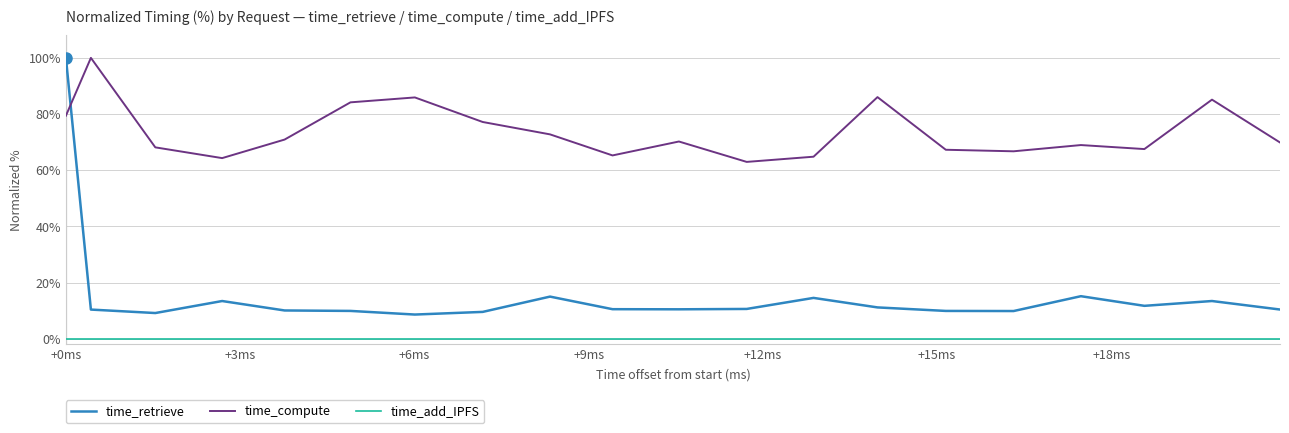

Rank the series by their average value, from highest to lowest.

time_compute, time_retrieve, time_add_IPFS